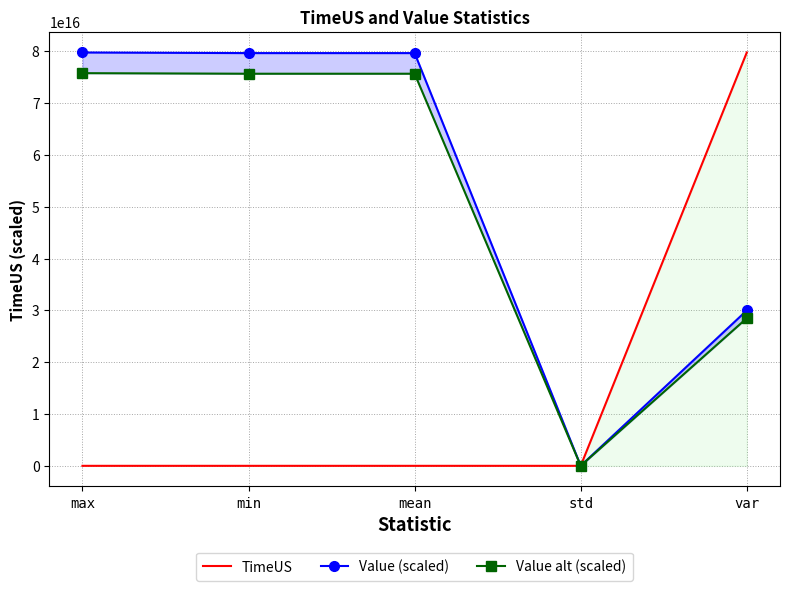

What is the difference between the maximum and minimum values in the Value (scaled) series?

79763403964145392.0